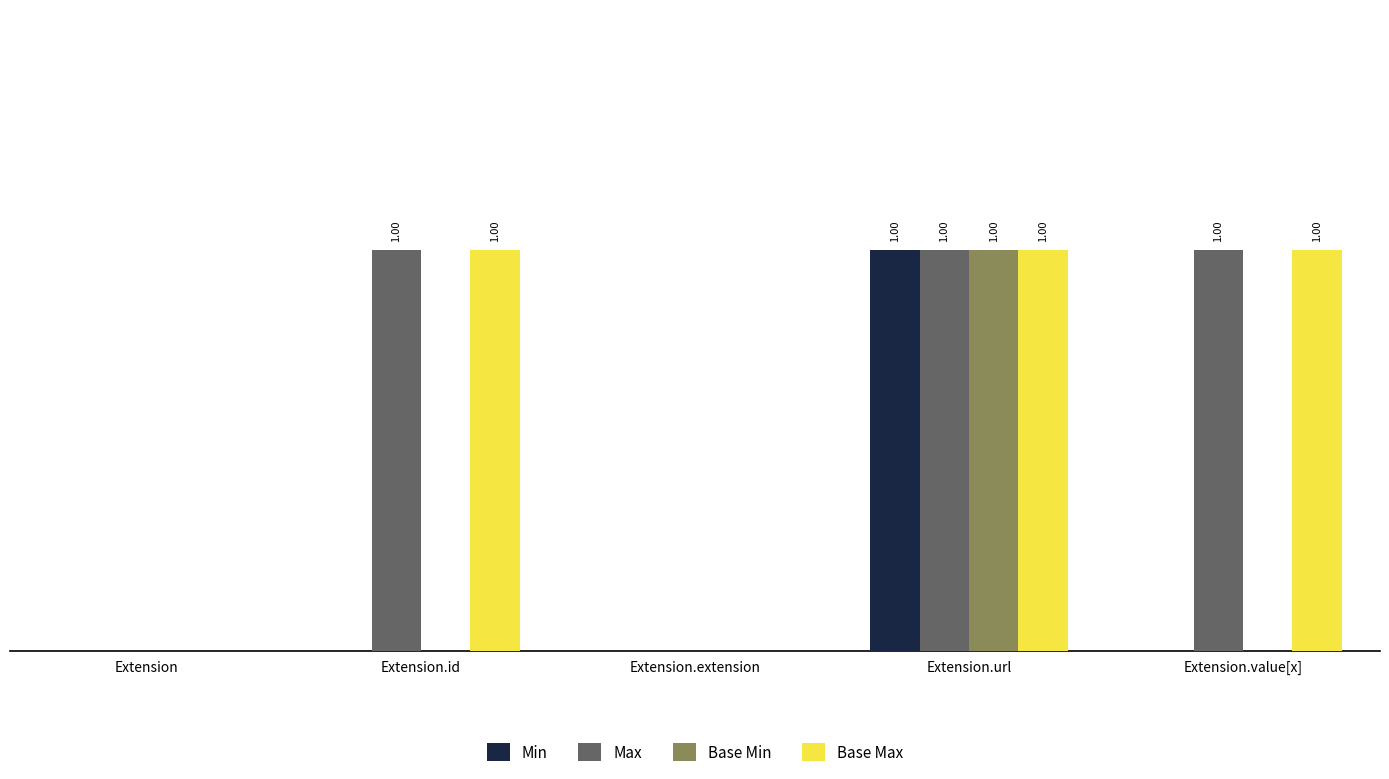

Between Extension.extension and Extension.value[x], which series saw the biggest shift?

Max